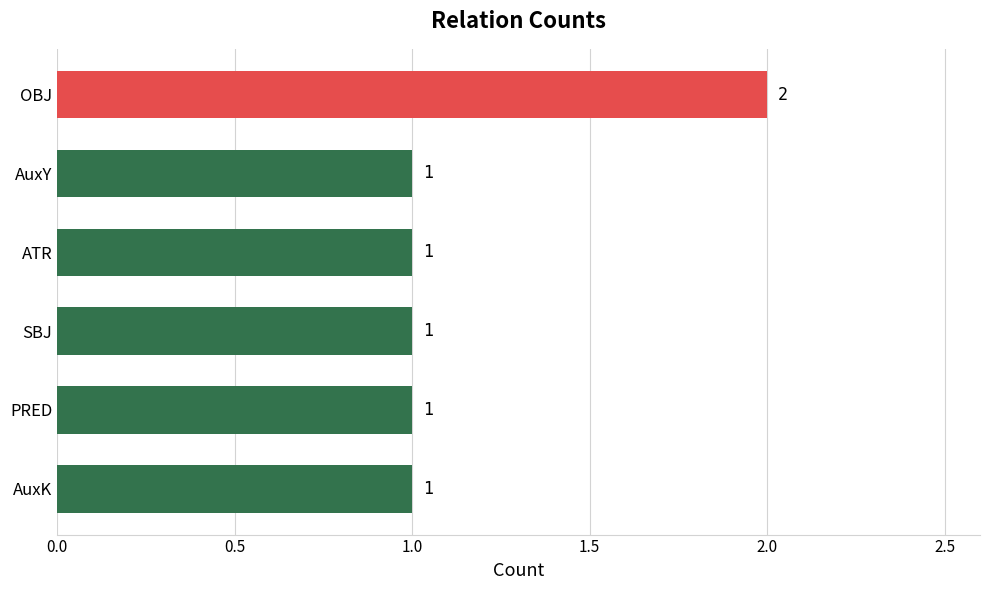

Which label corresponds to the largest value in the chart?

OBJ